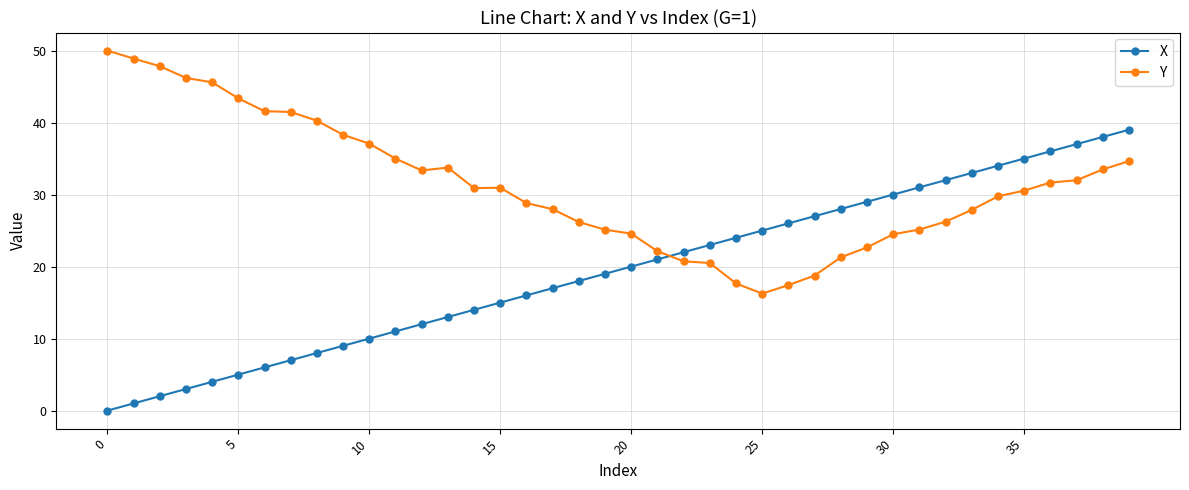

Rank the series by their maximum value, from lowest to highest.

X, Y